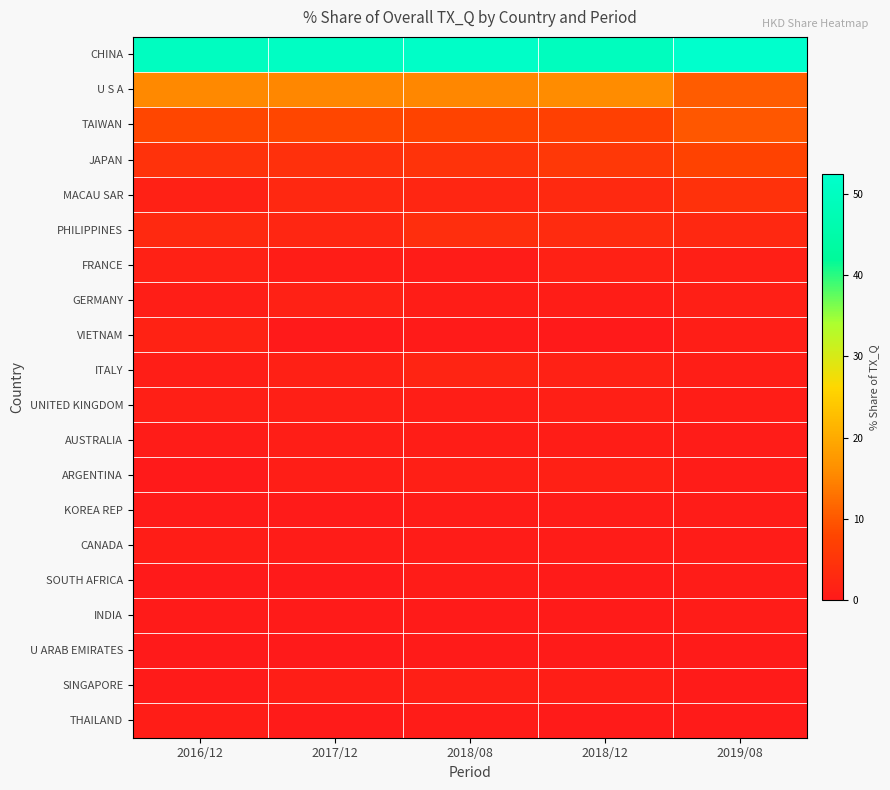

Reading left to right, what are all the values shown in this chart?

CHINA: 2016/12=49.8	2017/12=50.4	2018/08=51.2	2018/12=49.4	2019/08=52.4
U S A: 2016/12=15.5	2017/12=15.2	2018/08=15.3	2018/12=15.8	2019/08=10.6
TAIWAN: 2016/12=8.1	2017/12=8.1	2018/08=7.7	2018/12=7.1	2019/08=10.0
JAPAN: 2016/12=4.5	2017/12=4.1	2018/08=4.8	2018/12=5.7	2019/08=7.4
MACAU SAR: 2016/12=1.5	2017/12=2.7	2018/08=2.3	2018/12=3.0	2019/08=4.4
PHILIPPINES: 2016/12=3.0	2017/12=2.4	2018/08=3.7	2018/12=3.5	2019/08=2.7
FRANCE: 2016/12=1.4	2017/12=0.7	2018/08=0.4	2018/12=1.4	2019/08=1.2
GERMANY: 2016/12=1.0	2017/12=1.5	2018/08=0.7	2018/12=0.7	2019/08=1.1
VIETNAM: 2016/12=1.7	2017/12=0.2	2018/08=0.2	2018/12=0.2	2019/08=0.9
ITALY: 2016/12=0.9	2017/12=1.4	2018/08=2.0	2018/12=1.6	2019/08=0.9
UNITED KINGDOM: 2016/12=1.1	2017/12=1.2	2018/08=1.0	2018/12=1.0	2019/08=0.7
AUSTRALIA: 2016/12=0.6	2017/12=0.8	2018/08=0.7	2018/12=0.7	2019/08=0.6
ARGENTINA: 2016/12=0.2	2017/12=0.9	2018/08=1.2	2018/12=1.3	2019/08=0.6
KOREA REP: 2016/12=0.4	2017/12=0.2	2018/08=0.5	2018/12=0.5	2019/08=0.5
CANADA: 2016/12=0.6	2017/12=0.5	2018/08=0.5	2018/12=0.5	2019/08=0.5
SOUTH AFRICA: 2016/12=0.2	2017/12=0.1	2018/08=0.5	2018/12=0.4	2019/08=0.4
INDIA: 2016/12=0.4	2017/12=0.2	2018/08=0.3	2018/12=0.2	2019/08=0.4
U ARAB EMIRATES: 2016/12=0.2	2017/12=0.2	2018/08=0.3	2018/12=0.3	2019/08=0.4
SINGAPORE: 2016/12=0.4	2017/12=0.9	2018/08=1.2	2018/12=1.0	2019/08=0.4
THAILAND: 2016/12=0.8	2017/12=0.3	2018/08=0.6	2018/12=0.4	2019/08=0.4